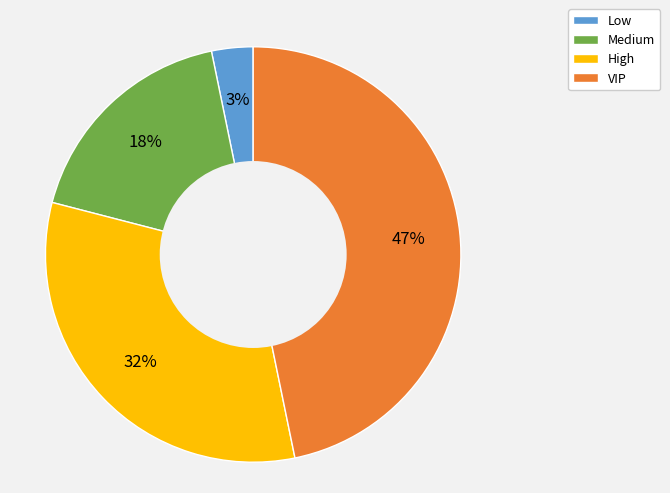

What is the largest slice in the pie chart?

VIP